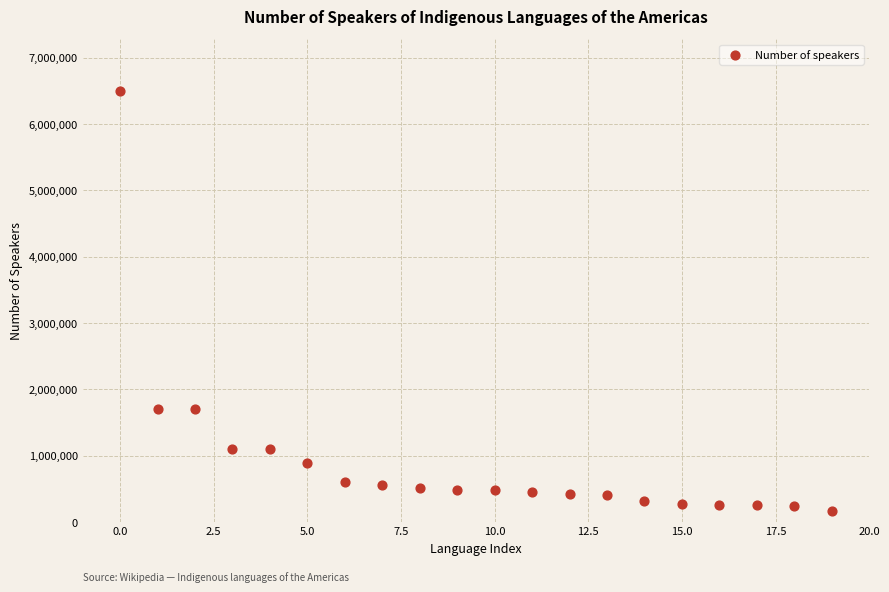

What is the range of Y values (max minus min)?

6330000